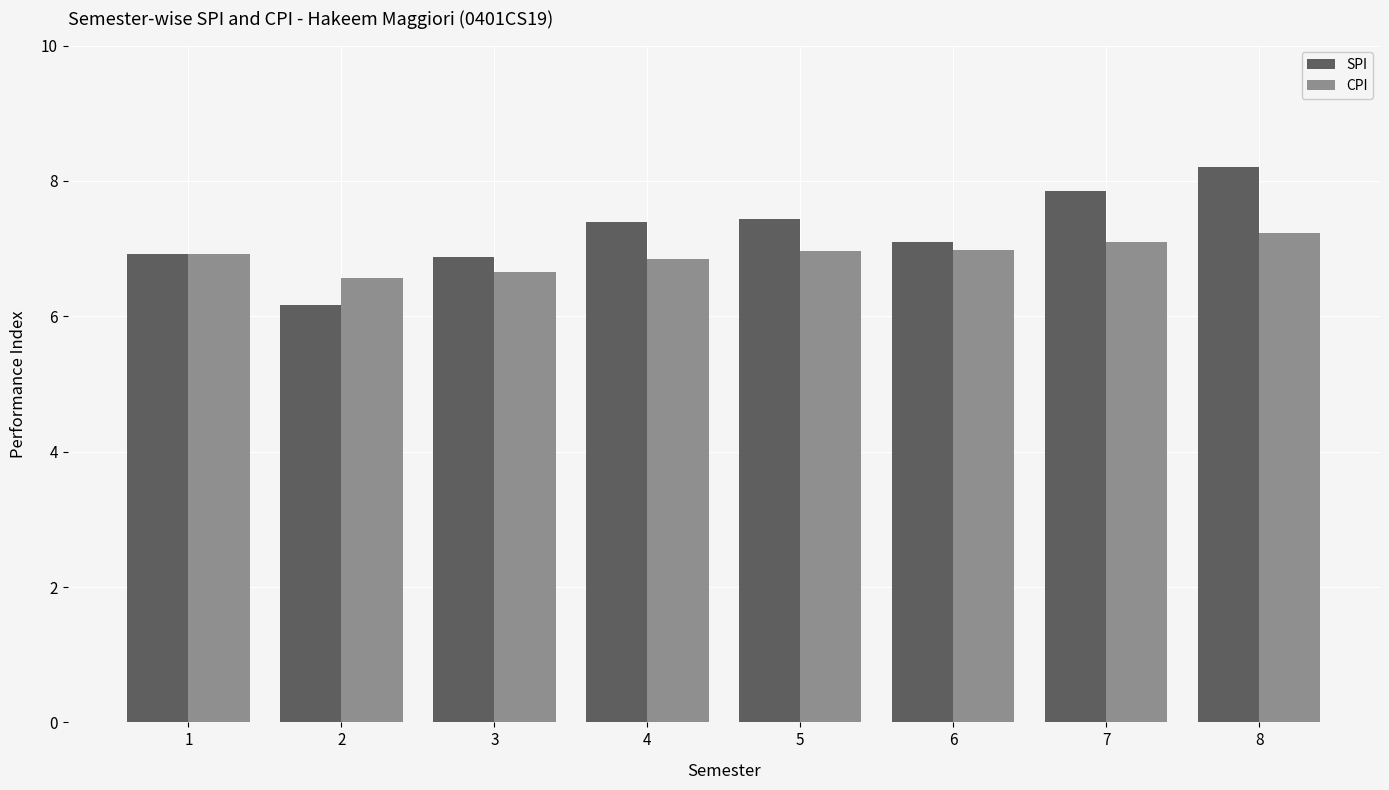

List the series in order of their peak value, lowest first.

CPI, SPI